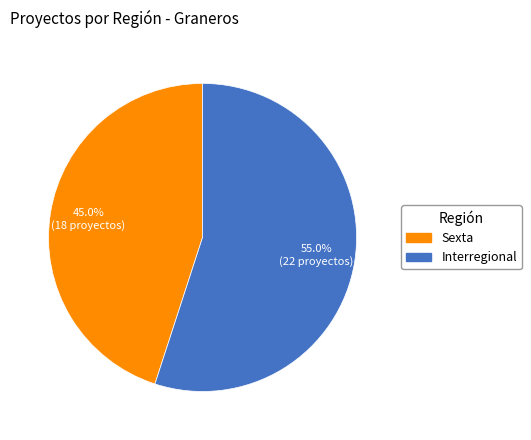

To the nearest percent, what portion does Sexta represent?

45%